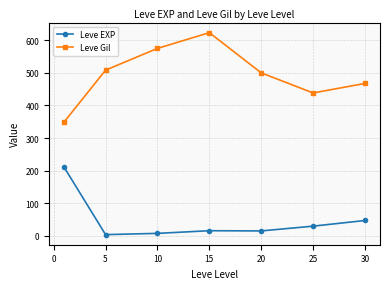

Does the chart display data point markers on the line(s)?

Yes